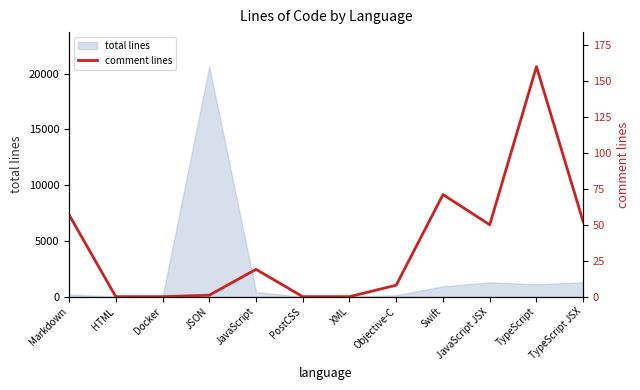

What is the difference between the maximum and second lowest values?

160